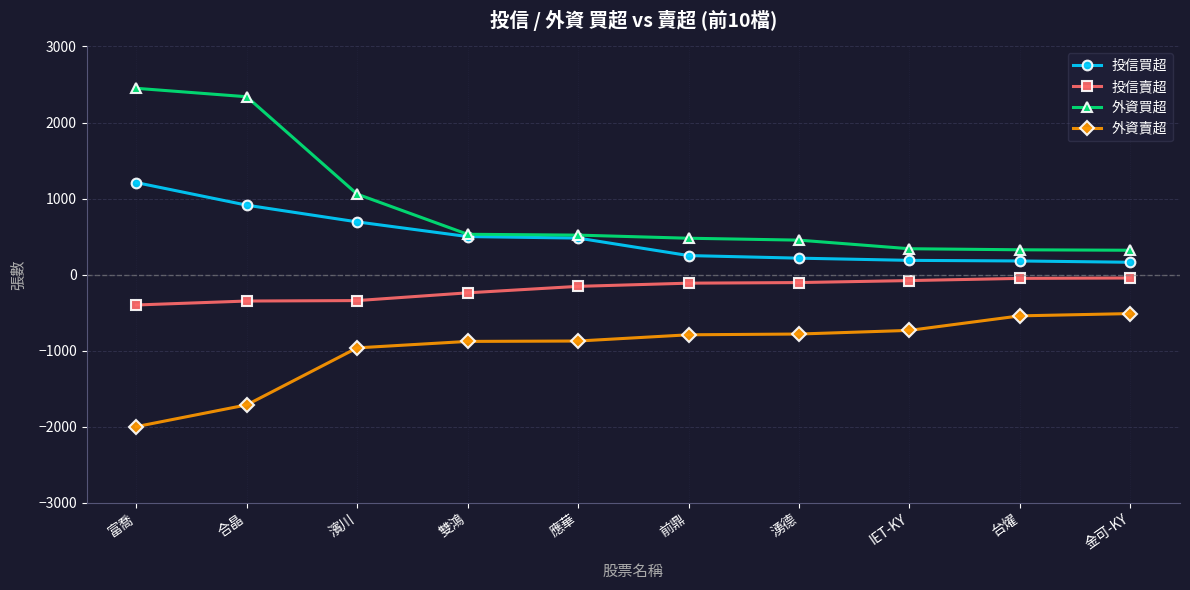

Does the chart display data point markers on the line(s)?

Yes